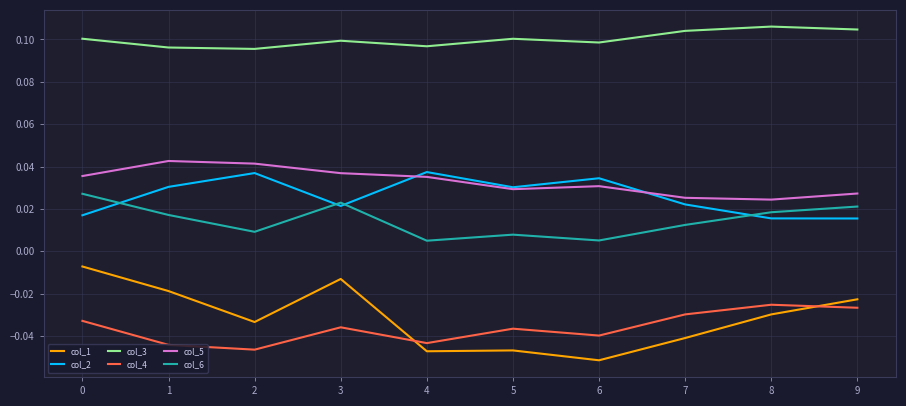

The value of col_3 at 7 is 0.0. True or false?

False